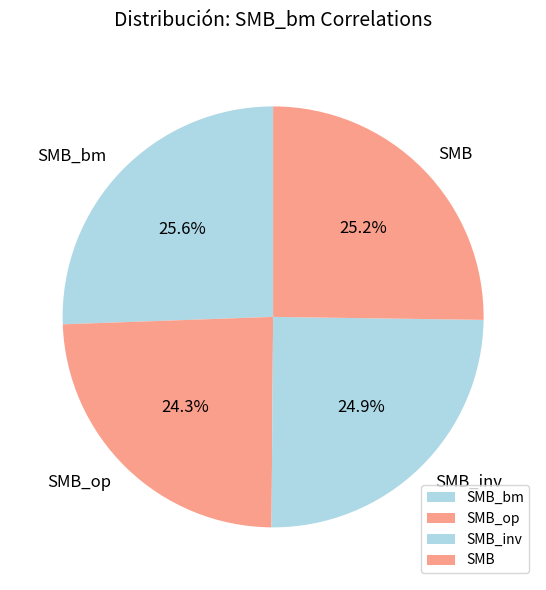

True or false: SMB_op accounts for 30% of the total.

False